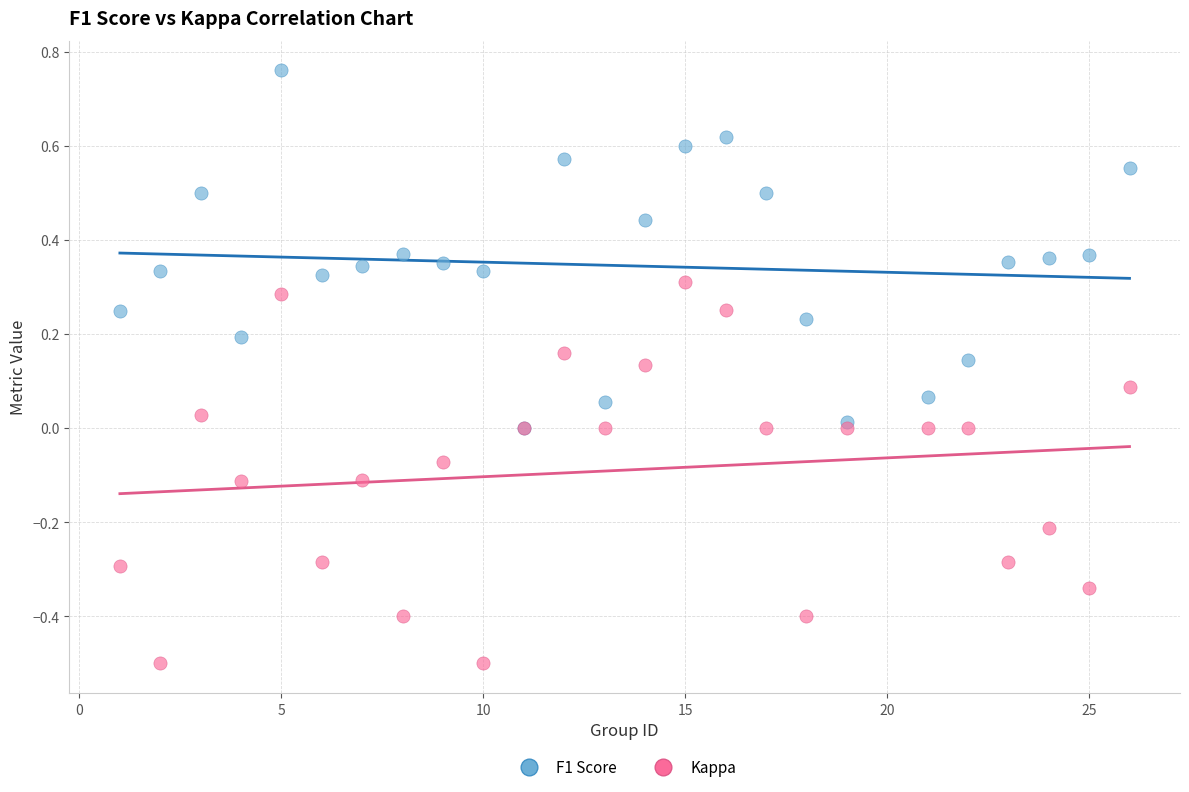

Which series has the largest Y range (max minus min)?

Kappa